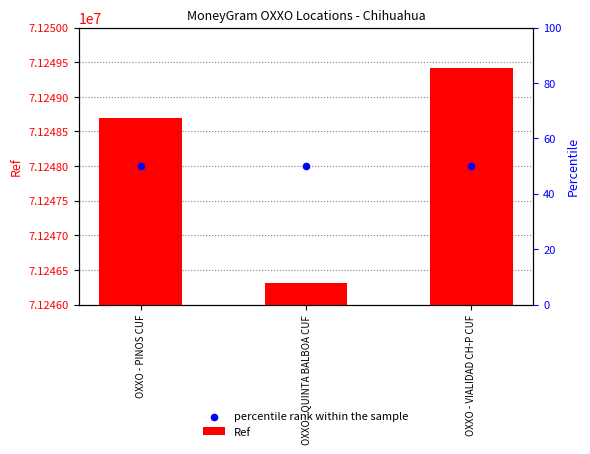

At which category is the sum across all series the highest?

OXXO - VIALIDAD CH-P CUF